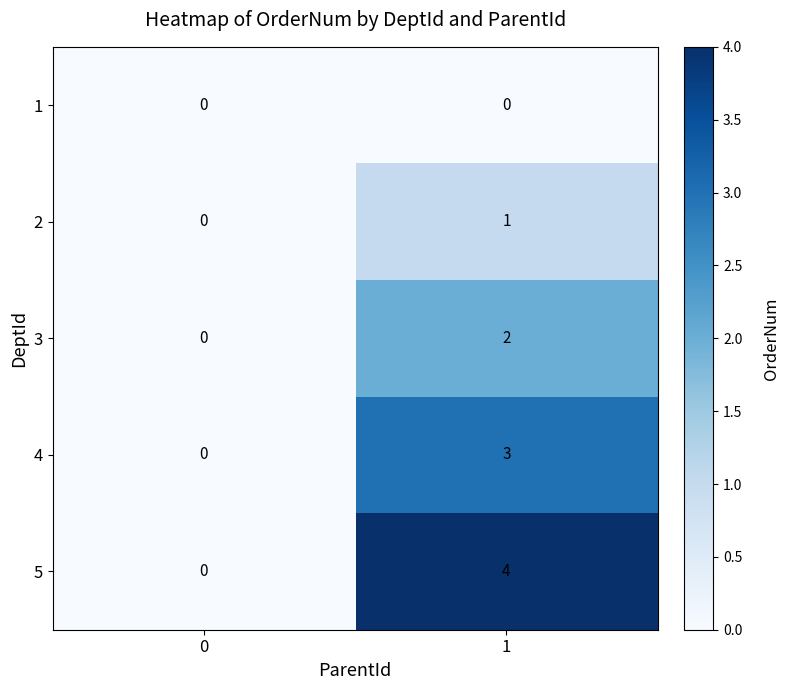

What is the sum of the 4 values at 0 and 1?

3